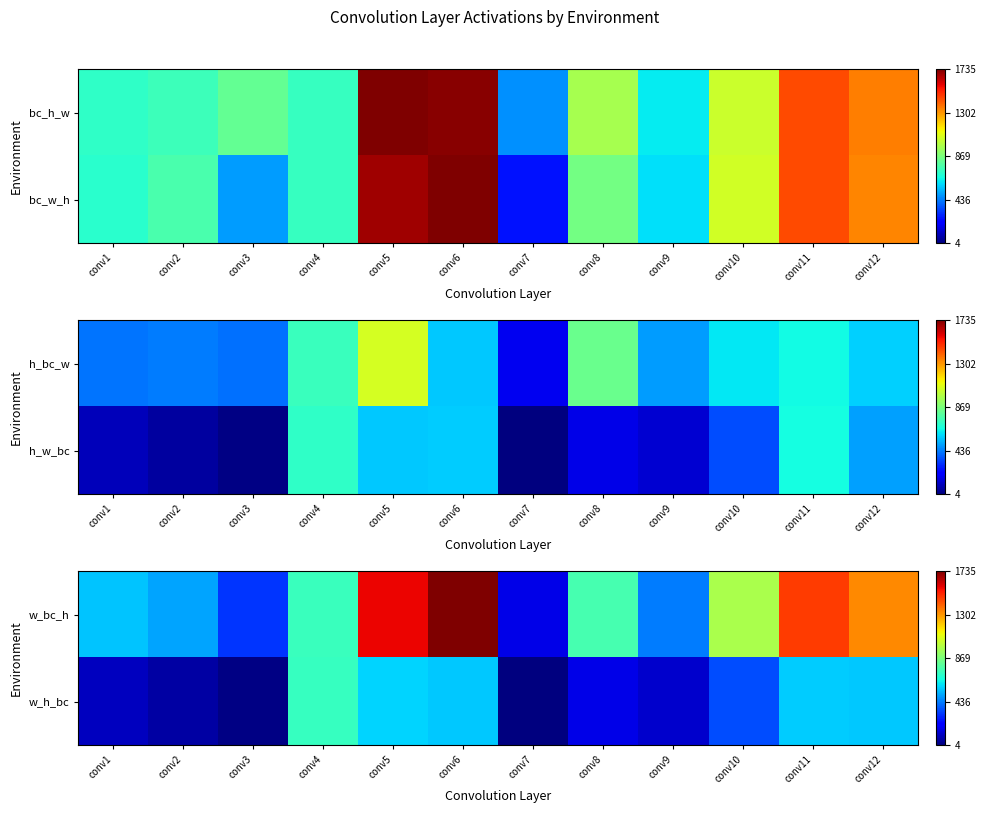

True or false: w_h_bc has a value of 38 at conv9.

False